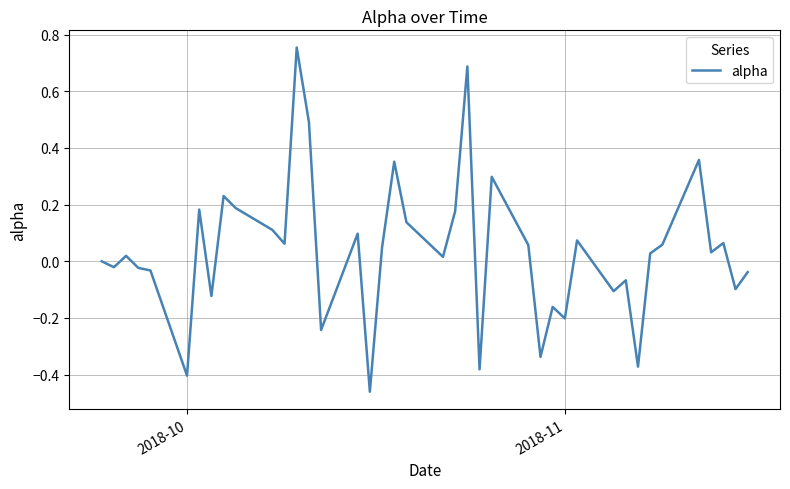

What is the difference between the maximum and minimum values?

1.2